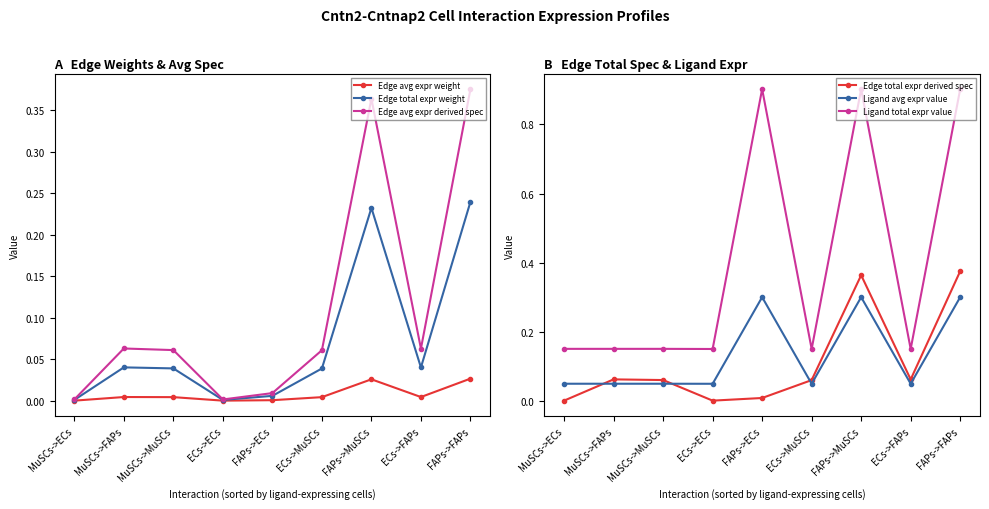

Which series has the widest spread of values?

Ligand total expr value